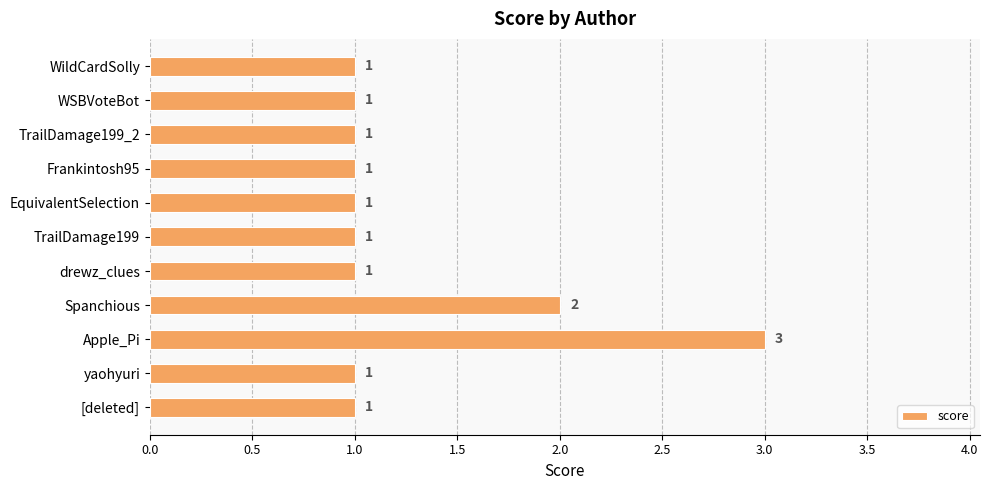

What is the approximate value at Apple_Pi?

3